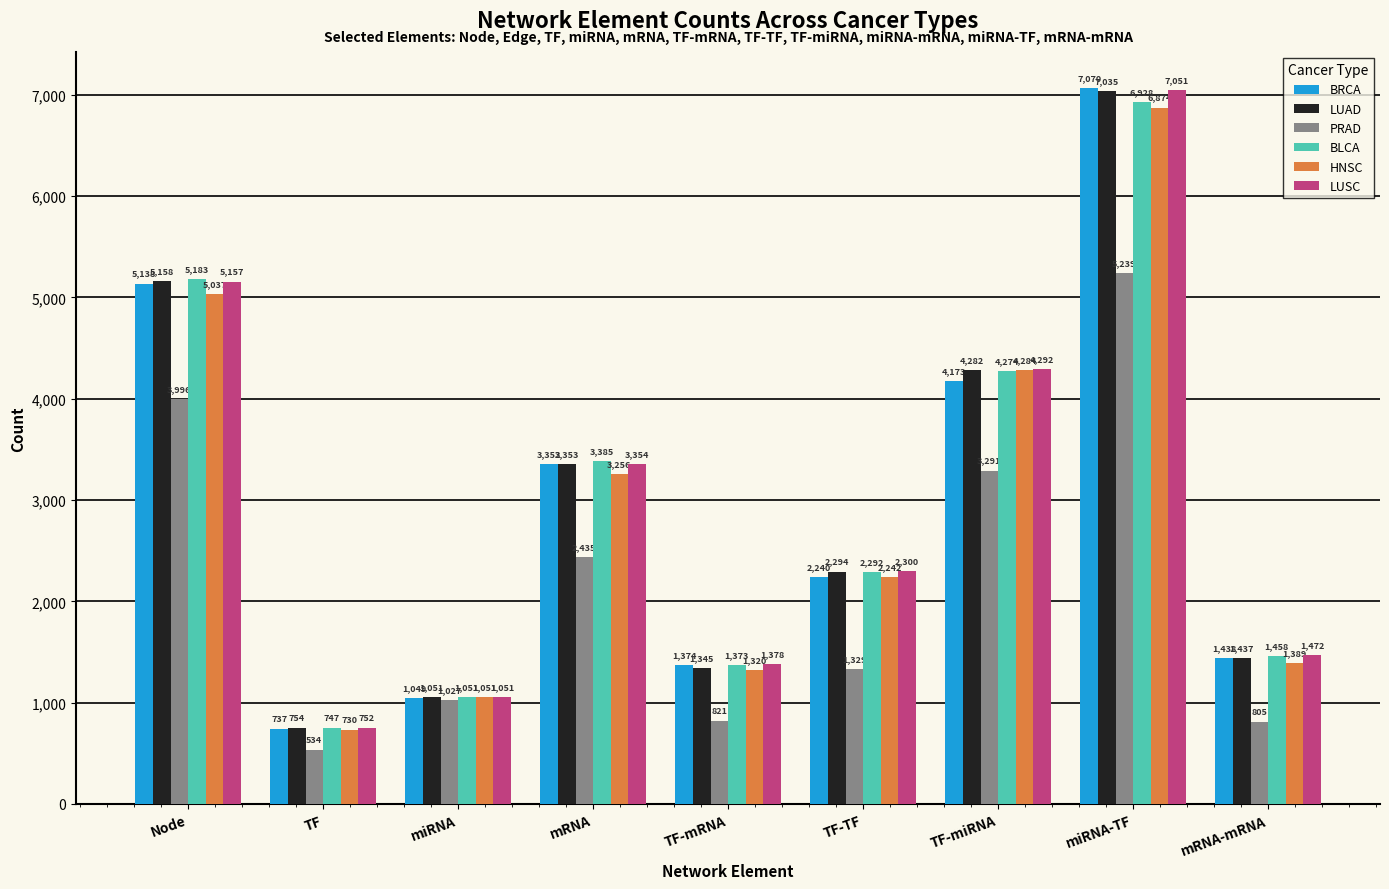

What is the difference between the HNSC values at TF and TF-miRNA?

3554